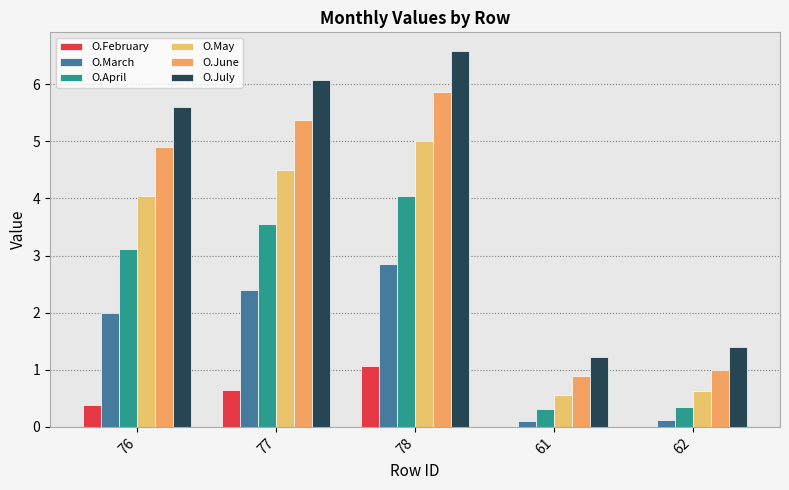

Which label corresponds to the largest value in the chart?

78